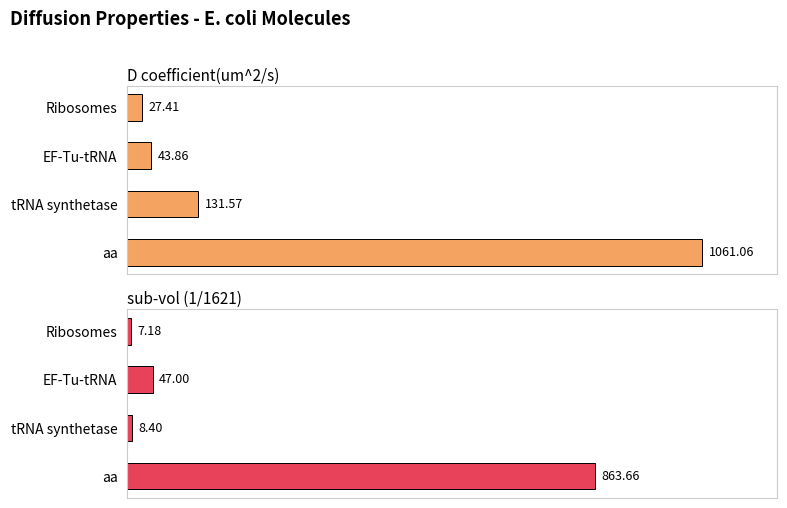

Which series has the largest range (max minus min)?

D coefficient(um^2/s)